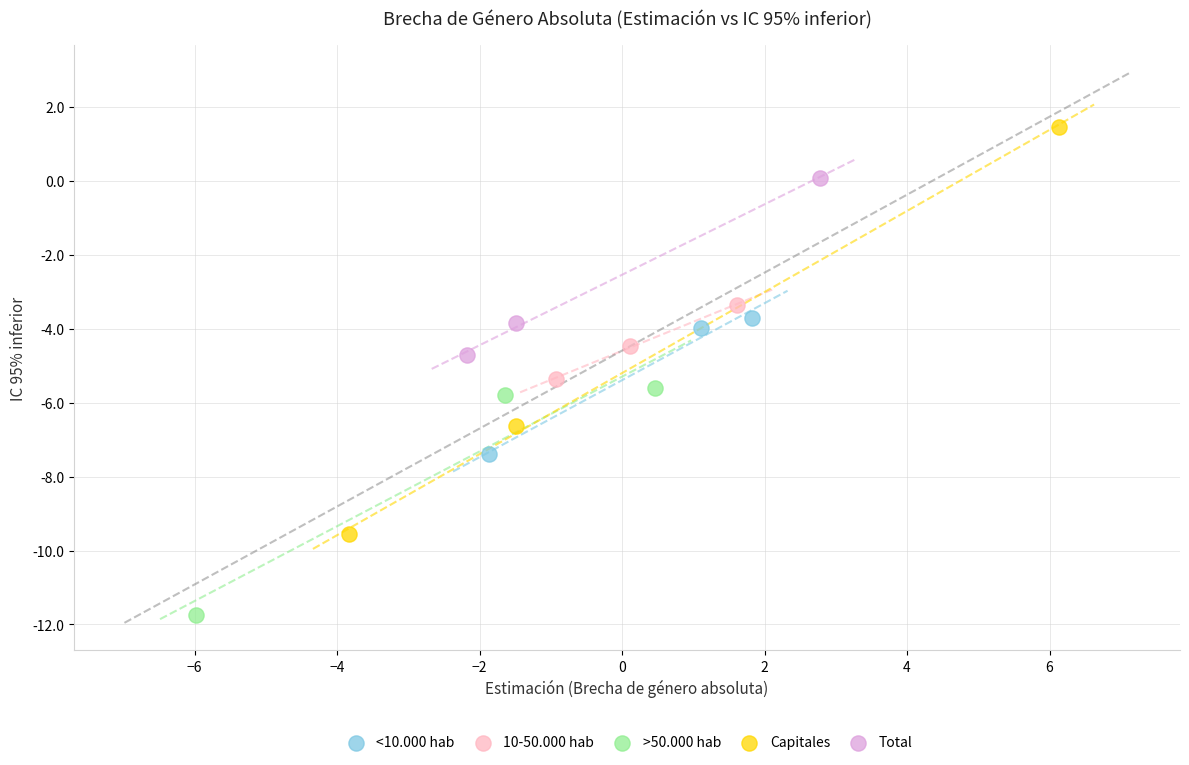

Which series contains the highest Y value?

Capitales